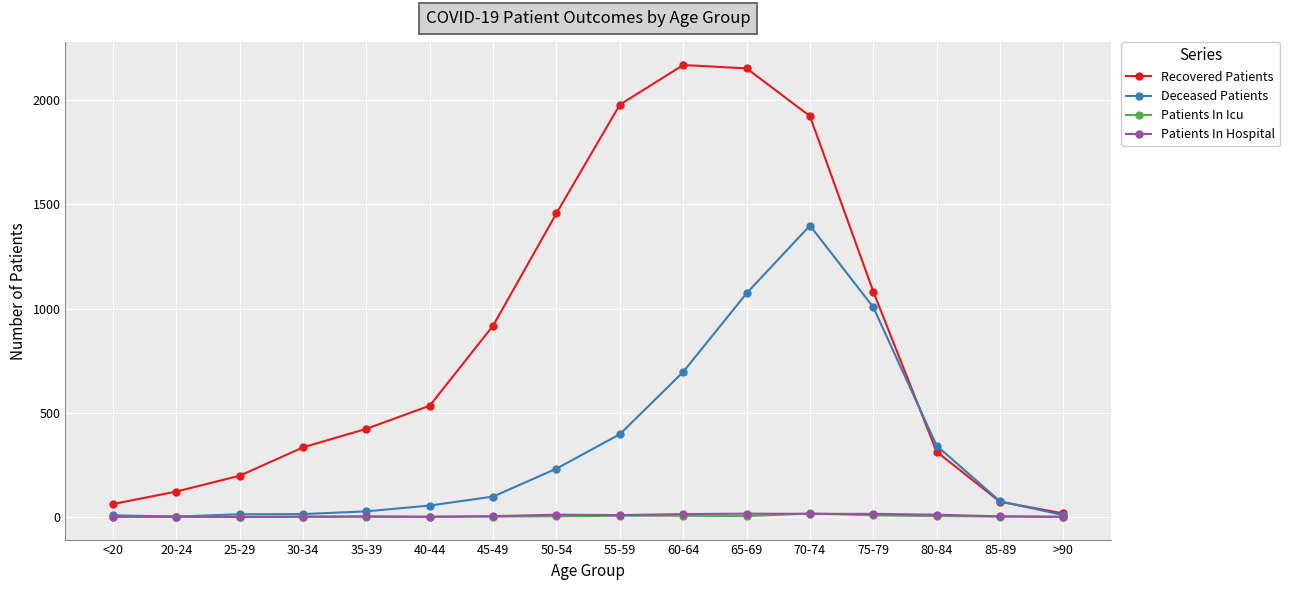

What is the label of the 10th point from the right?

45-49